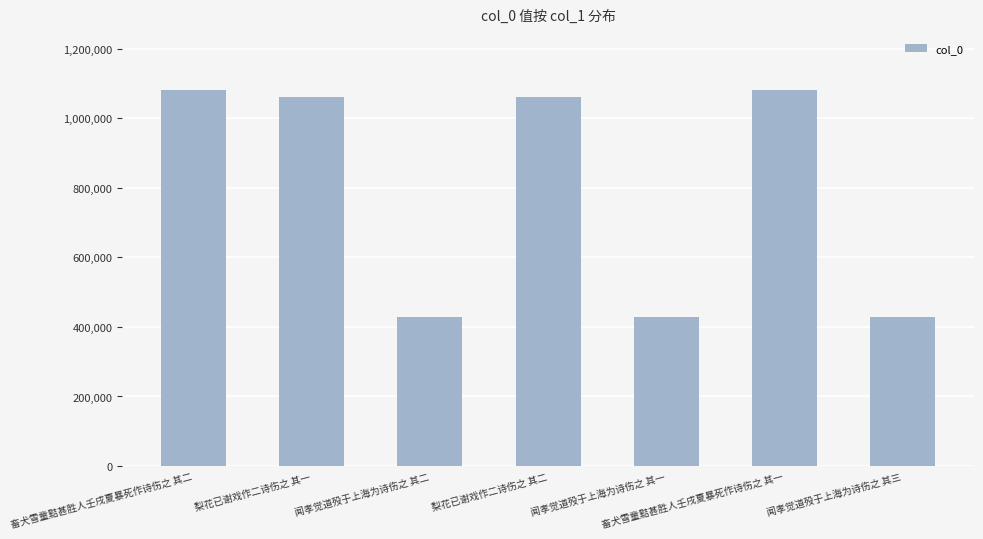

What position from the right is 梨花已谢戏作二诗伤之 其一?

6